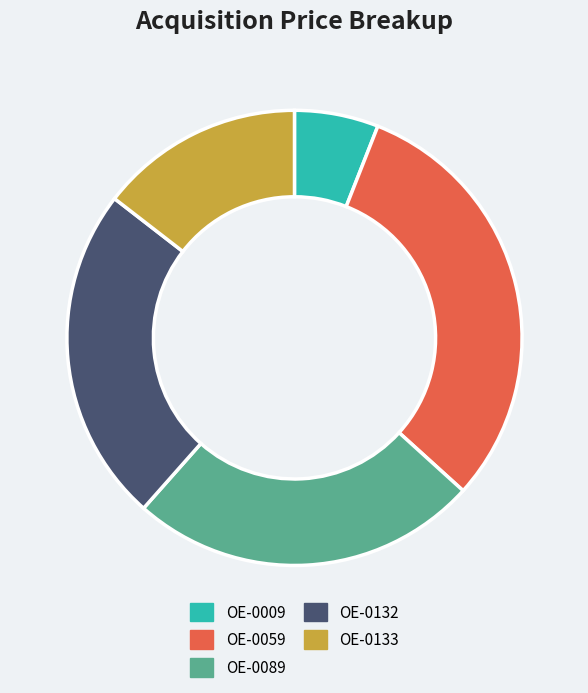

What is the largest slice in the pie chart?

OE-0059